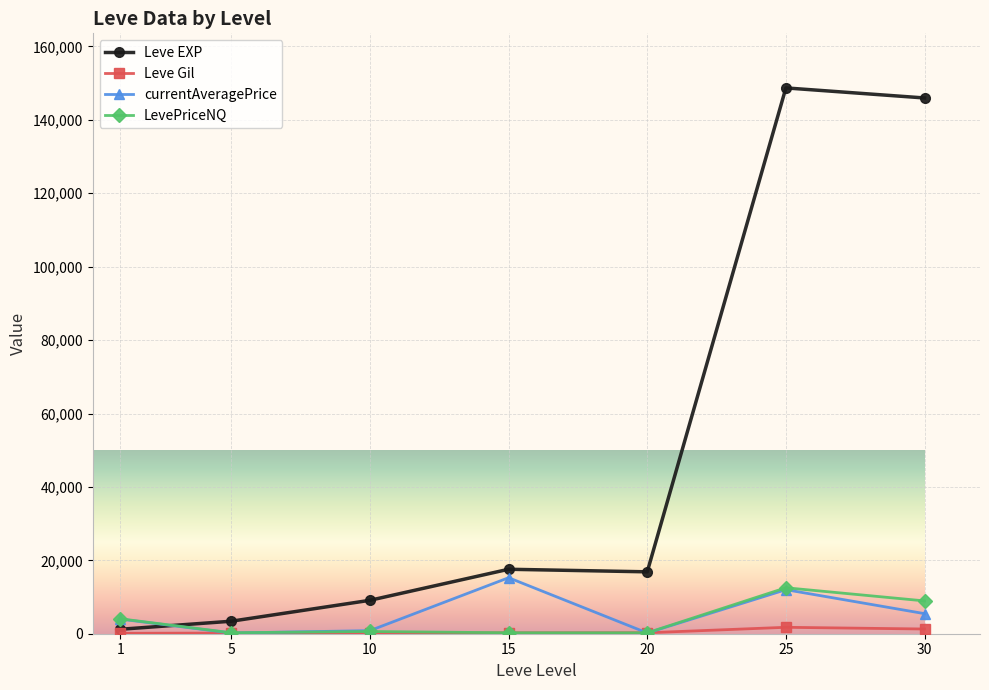

How many data points in Leve Gil are above 241?

4